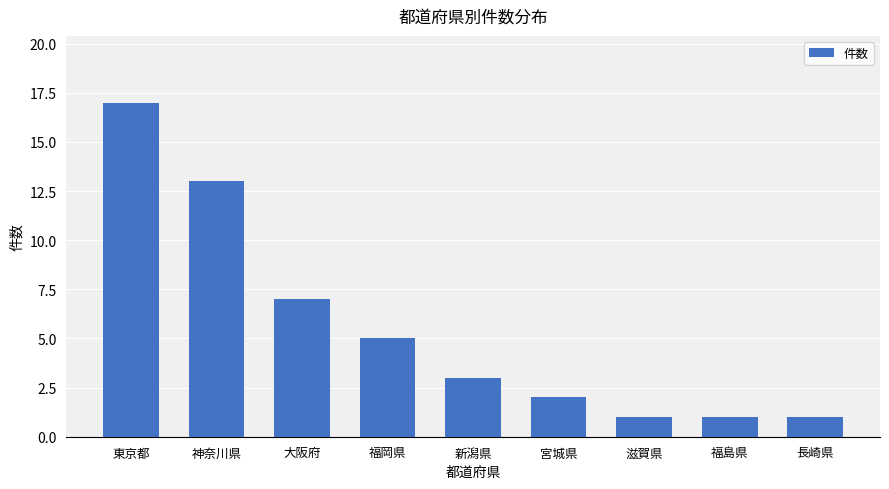

Which category has the highest value across all series?

東京都